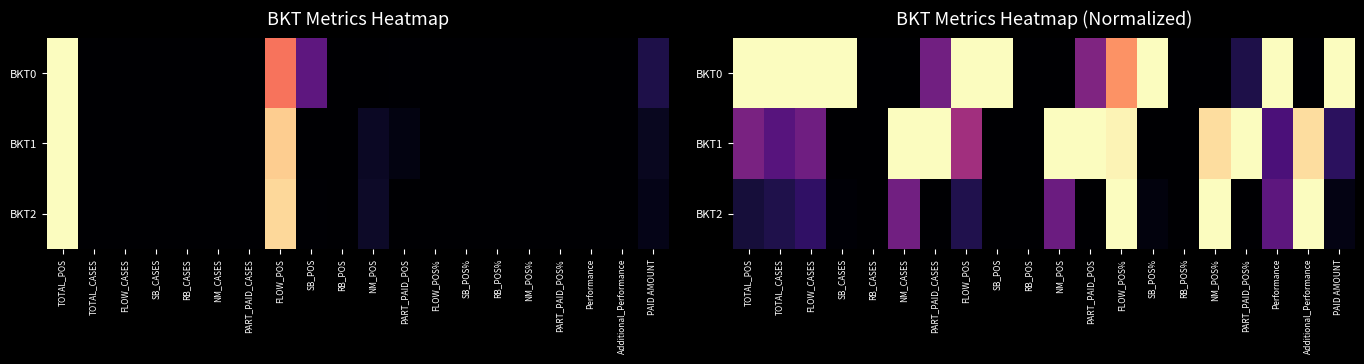

At FLOW_POS%, list the series in order from largest to smallest.

BKT2, BKT1, BKT0